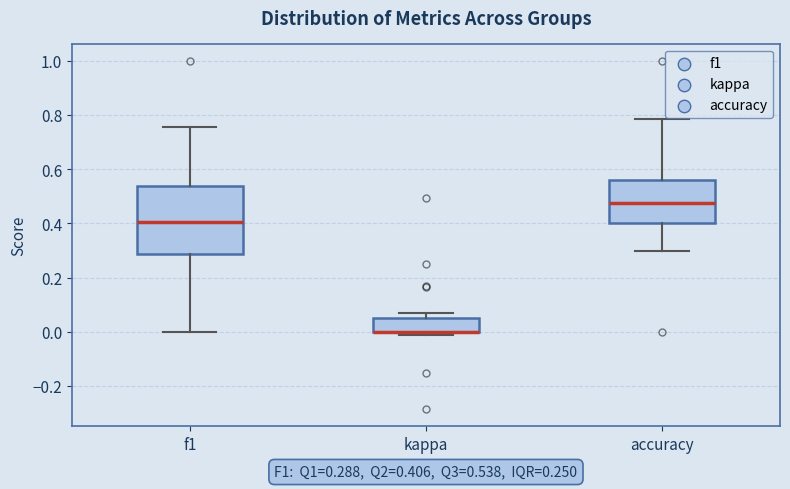

Comparing the boxes themselves (not the whiskers), which one is the tallest?

f1